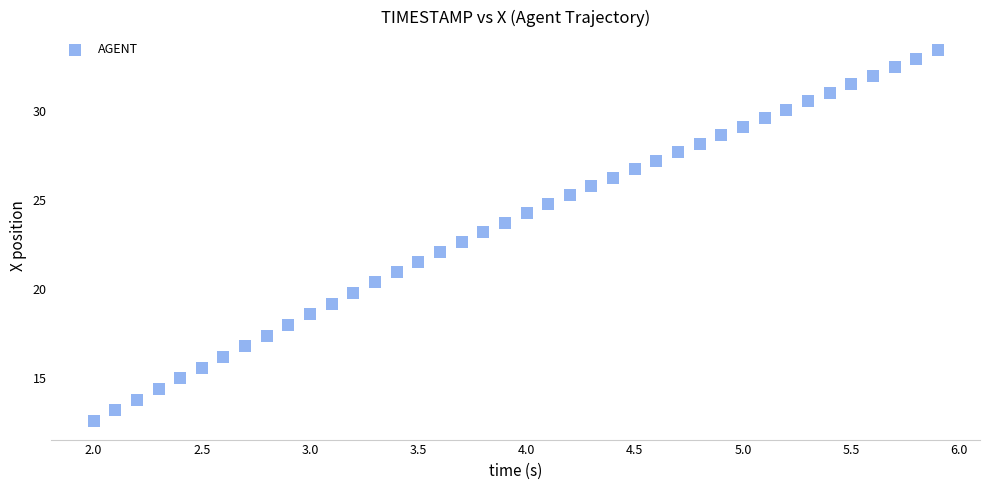

What is the range of Y values (max minus min)?

20.8